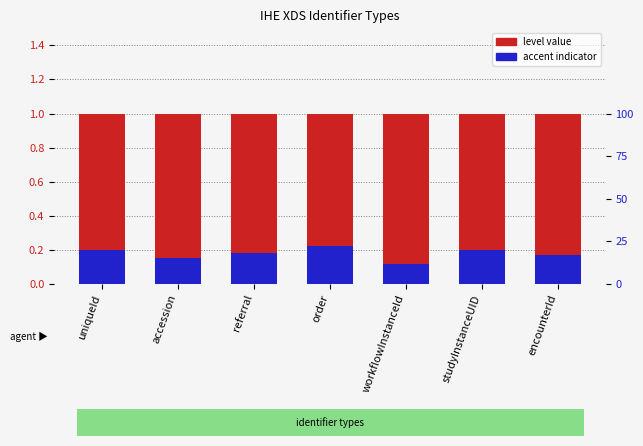

At which category is the sum across all series the highest?

order